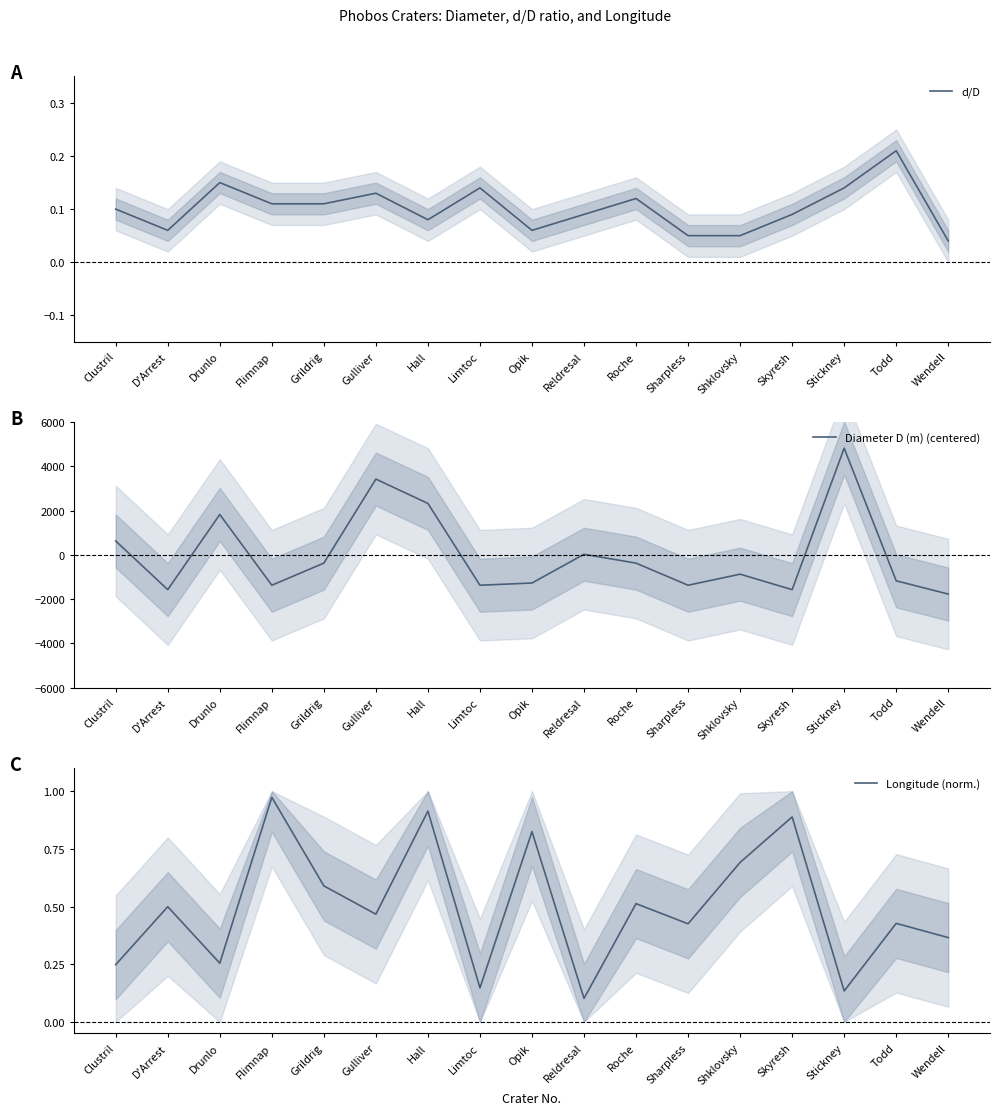

What is the label of the 16th point from the left?

Todd